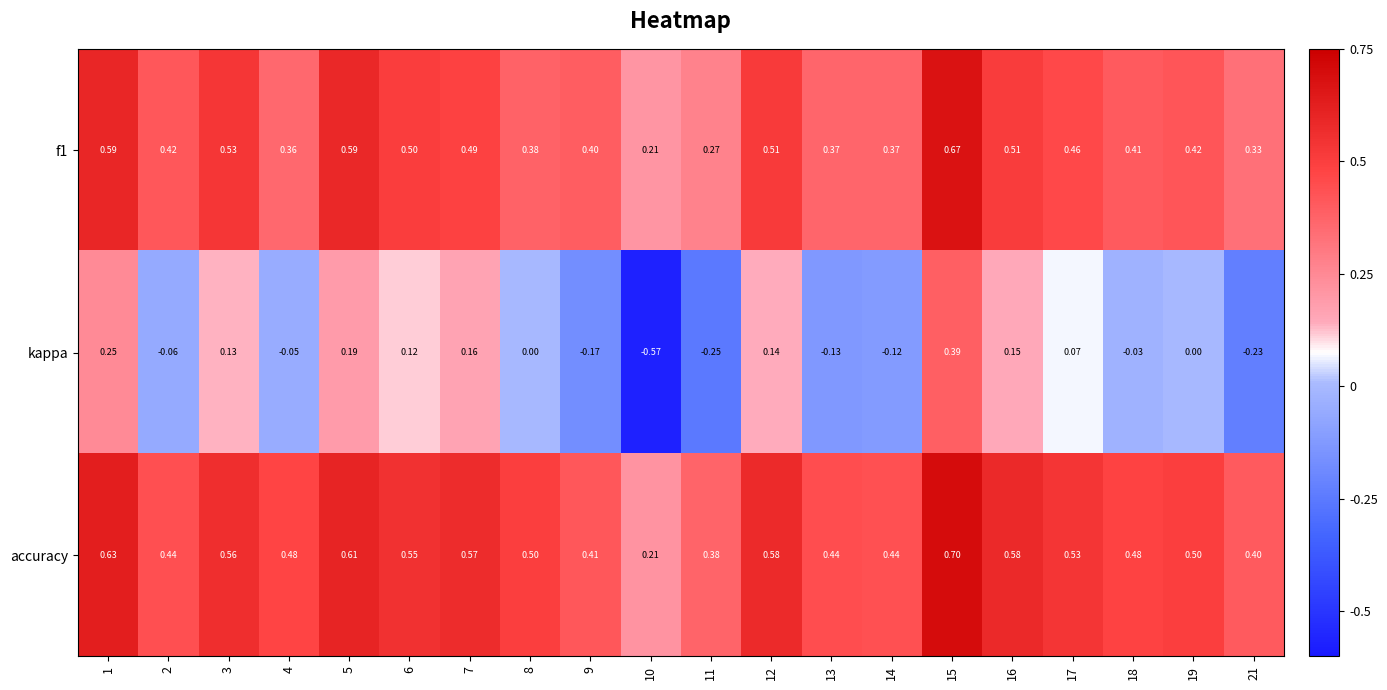

Which series has the largest range (max minus min)?

kappa